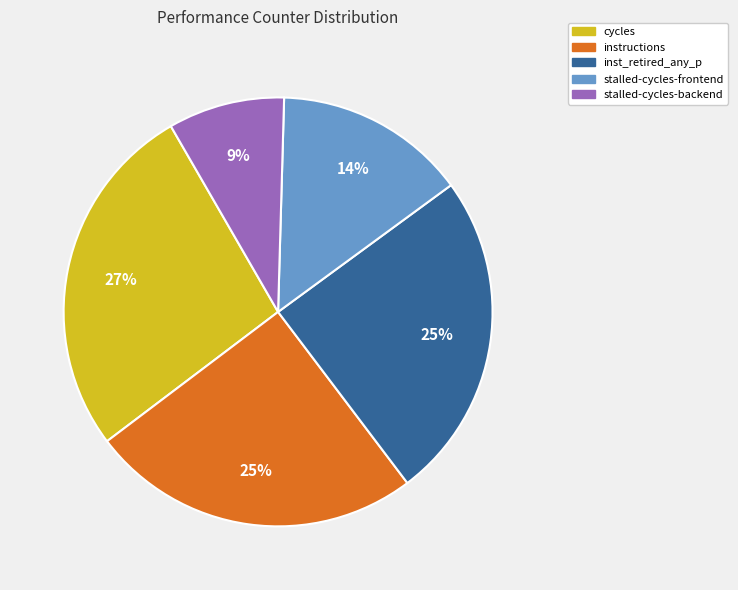

What percentage is the inst_retired_any_p slice, to the nearest percent?

25%